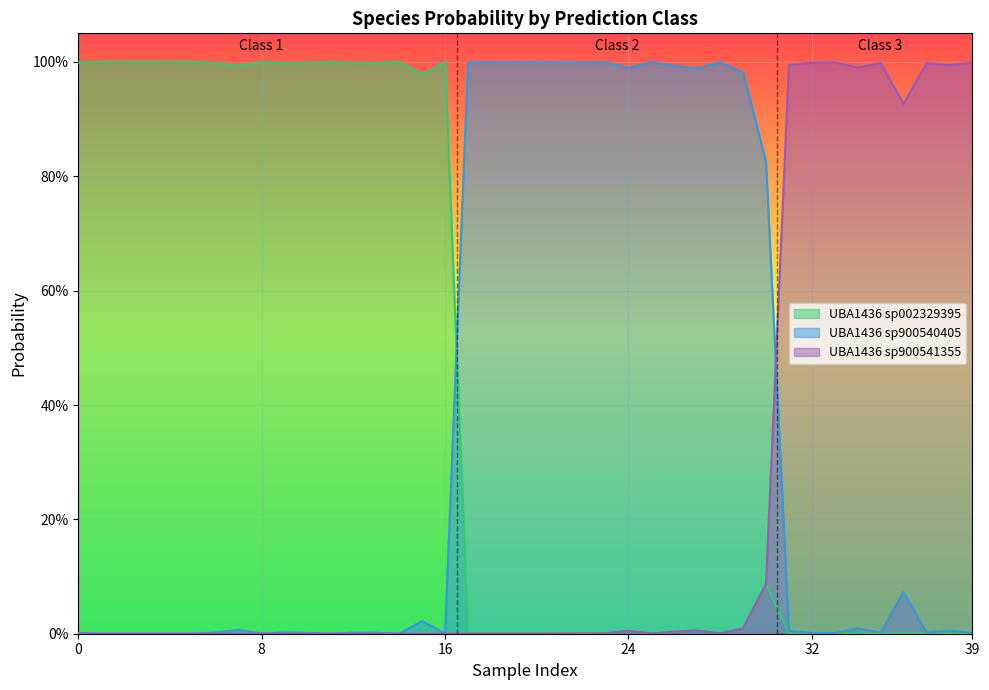

Which category has the lowest value in the s__UBA1436 sp900541355 series?

1